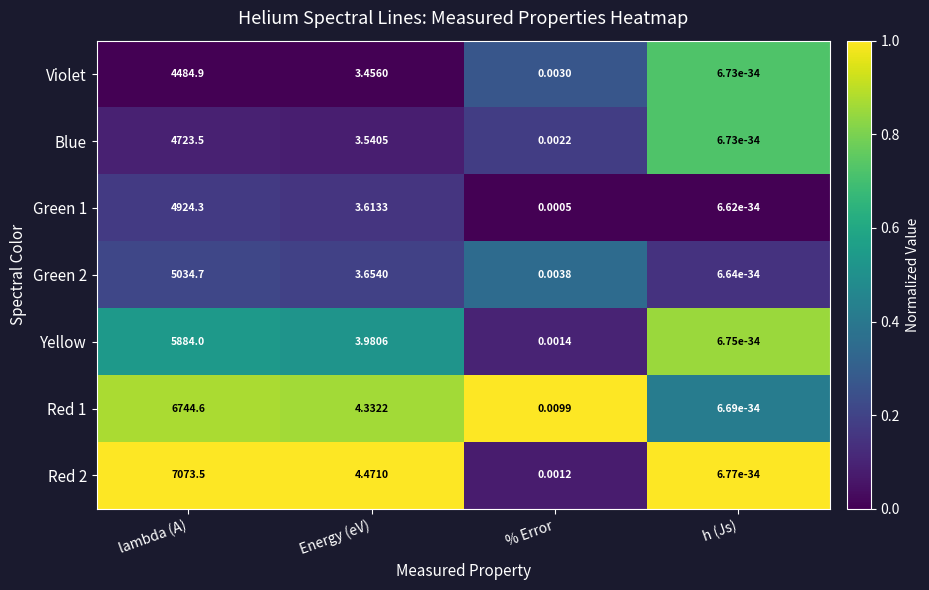

Which series has the largest total across all categories?

Red 2